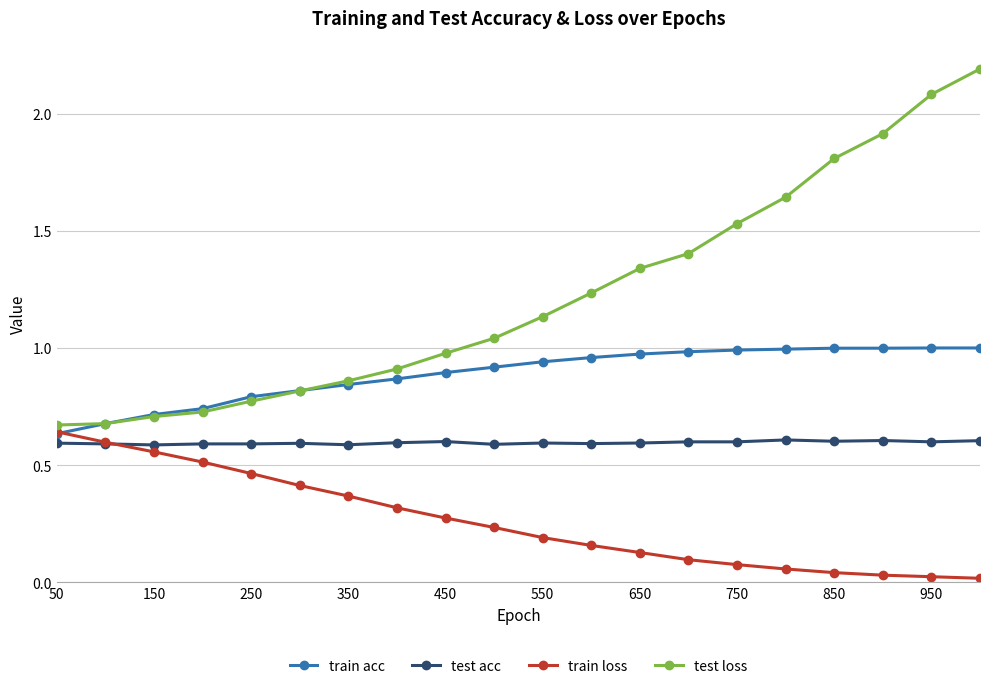

Which series has the widest spread of values?

test loss